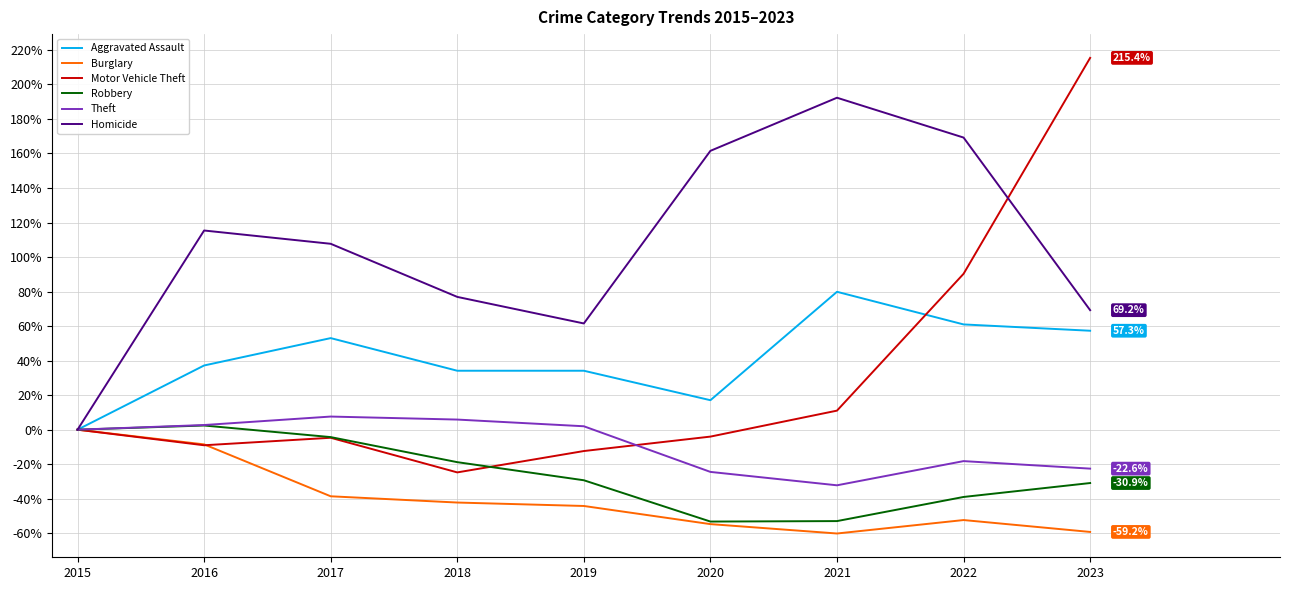

What is the total value across all series at 2021?

137.9